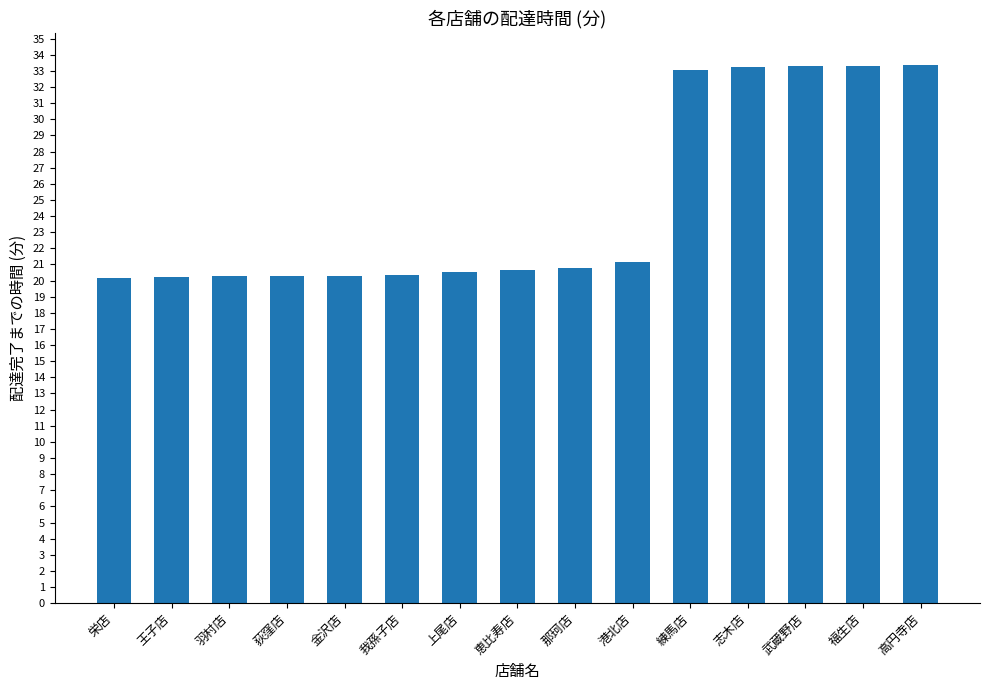

What is the minimum value shown in the chart?

20.1